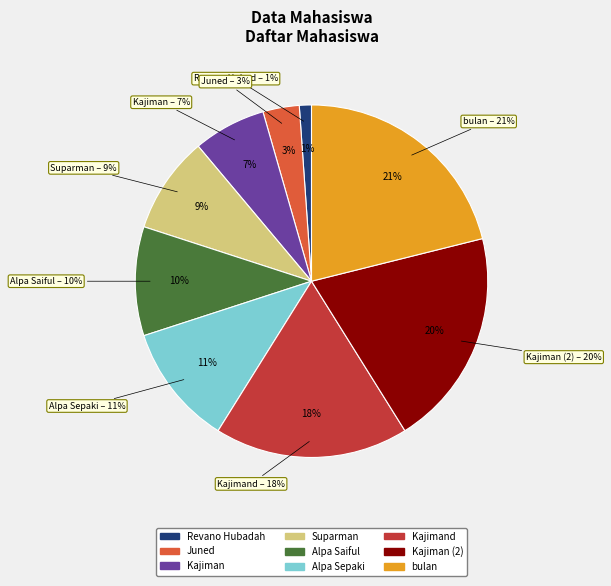

To the nearest percent, what percentage of the pie is bulan?

21%